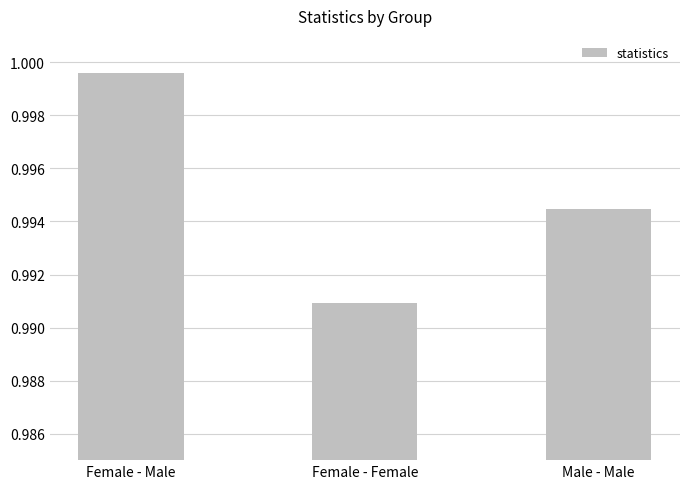

What is the sum of the values at Female - Male and Female - Female?

2.0